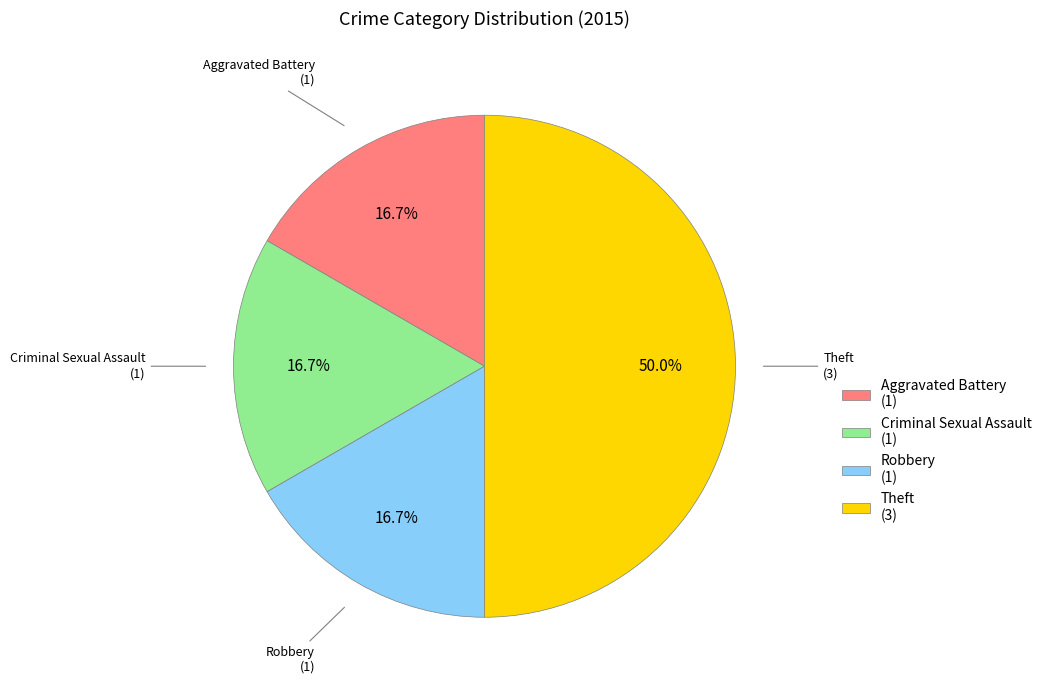

Is it true that Aggravated Battery is 17% of the pie?

True